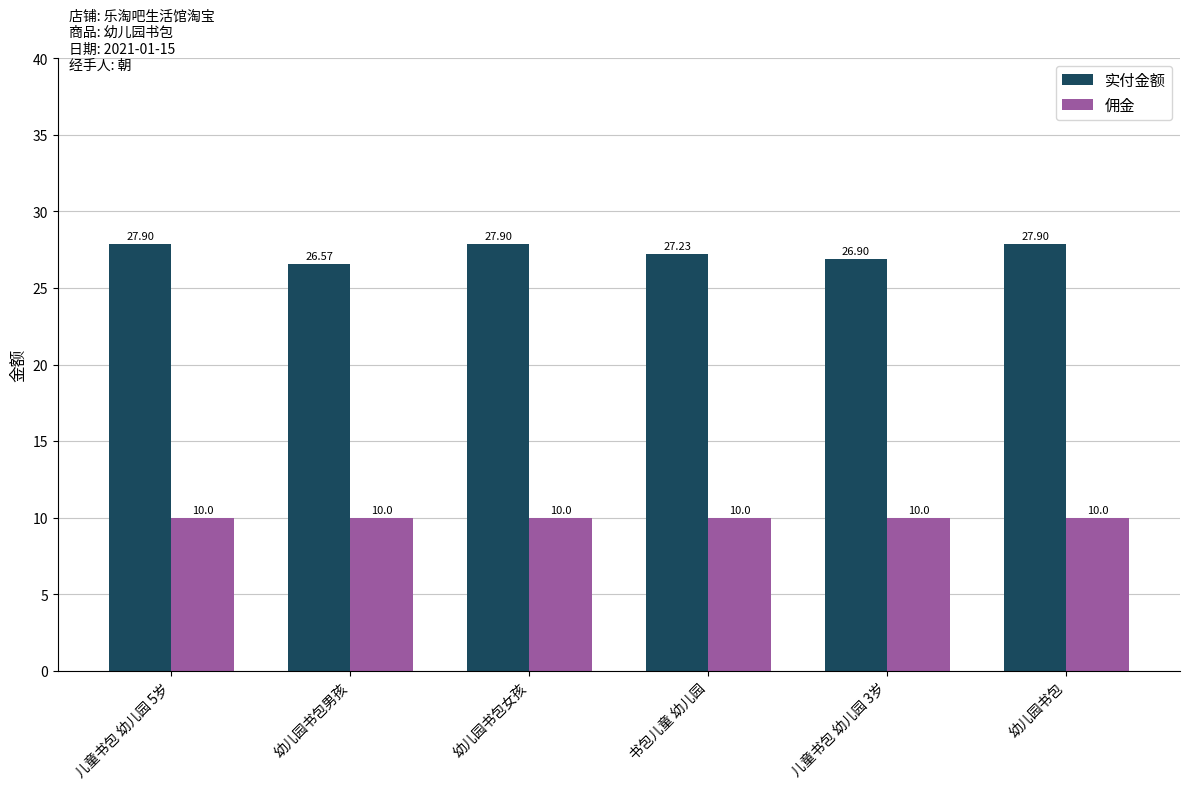

How many data points in 实付金额 are less than 27?

2